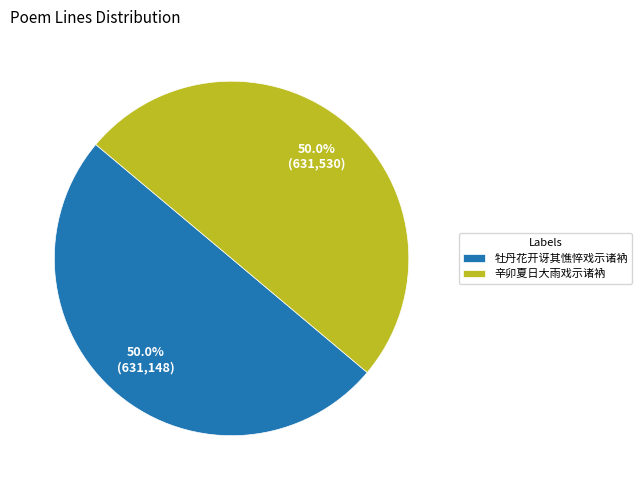

Combined, do 辛卯夏日大雨戏示诸衲 and 牡丹花开讶其憔悴戏示诸衲 account for over 50%?

Yes